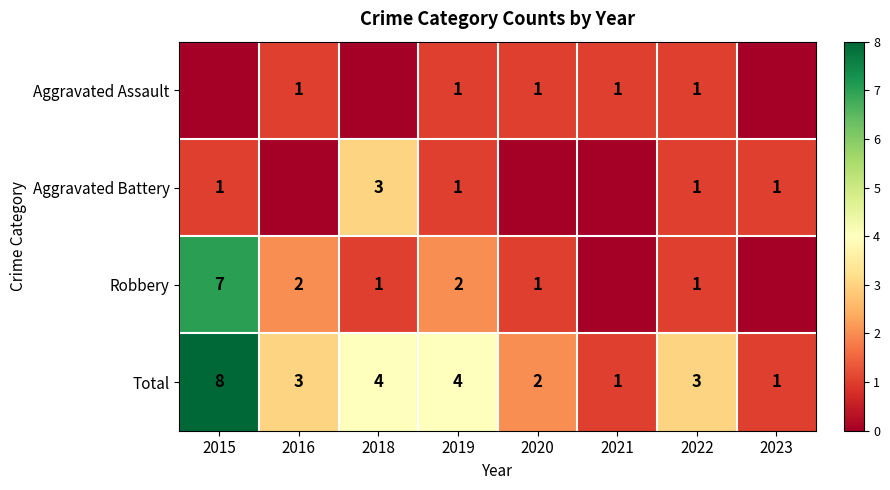

Is it true that Aggravated Assault equals 0 at 2021?

False